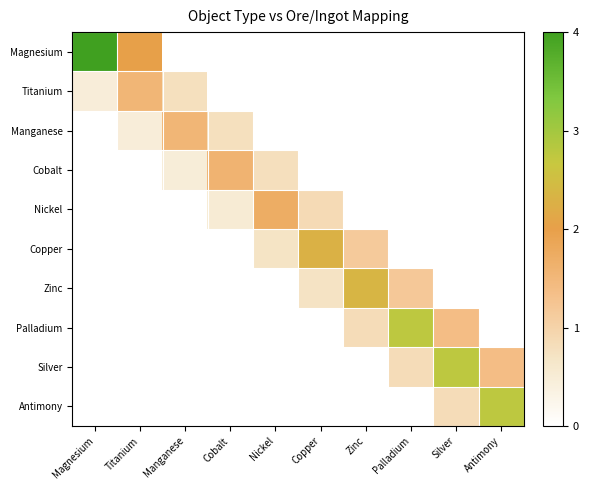

Reading left to right, transcribe all the data shown in this chart.

Magnesium: Magnesium=4.0	Titanium=2.0	Manganese=0.0	Cobalt=0.0	Nickel=0.0	Copper=0.0	Zinc=0.0	Palladium=0.0	Silver=0.0	Antimony=0.0
Titanium: Magnesium=0.5	Titanium=1.5	Manganese=0.8	Cobalt=0.0	Nickel=0.0	Copper=0.0	Zinc=0.0	Palladium=0.0	Silver=0.0	Antimony=0.0
Manganese: Magnesium=0.0	Titanium=0.5	Manganese=1.5	Cobalt=0.8	Nickel=0.0	Copper=0.0	Zinc=0.0	Palladium=0.0	Silver=0.0	Antimony=0.0
Cobalt: Magnesium=0.0	Titanium=0.0	Manganese=0.5	Cobalt=1.6	Nickel=0.8	Copper=0.0	Zinc=0.0	Palladium=0.0	Silver=0.0	Antimony=0.0
Nickel: Magnesium=0.0	Titanium=0.0	Manganese=0.0	Cobalt=0.5	Nickel=1.7	Copper=0.9	Zinc=0.0	Palladium=0.0	Silver=0.0	Antimony=0.0
Copper: Magnesium=0.0	Titanium=0.0	Manganese=0.0	Cobalt=0.0	Nickel=0.7	Copper=2.3	Zinc=1.1	Palladium=0.0	Silver=0.0	Antimony=0.0
Zinc: Magnesium=0.0	Titanium=0.0	Manganese=0.0	Cobalt=0.0	Nickel=0.0	Copper=0.7	Zinc=2.4	Palladium=1.2	Silver=0.0	Antimony=0.0
Palladium: Magnesium=0.0	Titanium=0.0	Manganese=0.0	Cobalt=0.0	Nickel=0.0	Copper=0.0	Zinc=0.8	Palladium=2.8	Silver=1.4	Antimony=0.0
Silver: Magnesium=0.0	Titanium=0.0	Manganese=0.0	Cobalt=0.0	Nickel=0.0	Copper=0.0	Zinc=0.0	Palladium=0.8	Silver=2.8	Antimony=1.4
Antimony: Magnesium=0.0	Titanium=0.0	Manganese=0.0	Cobalt=0.0	Nickel=0.0	Copper=0.0	Zinc=0.0	Palladium=0.0	Silver=0.8	Antimony=2.8